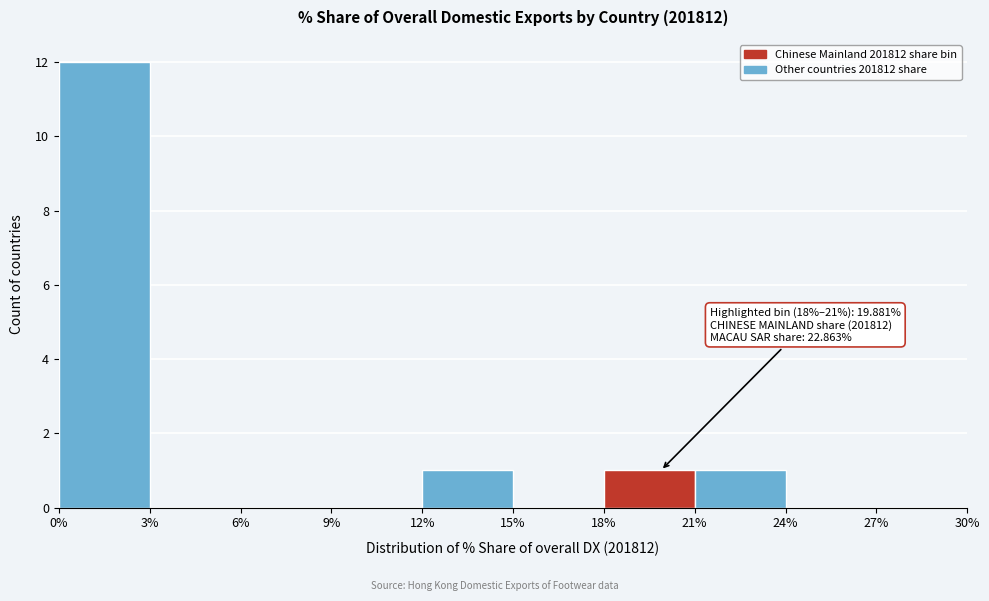

Which range on the x-axis has the tallest bar?

0% to 3%